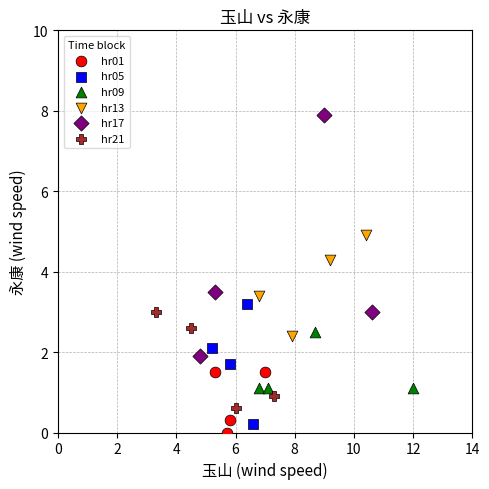

What are all the series names shown in the legend?

hr01, hr05, hr09, hr13, hr17, hr21